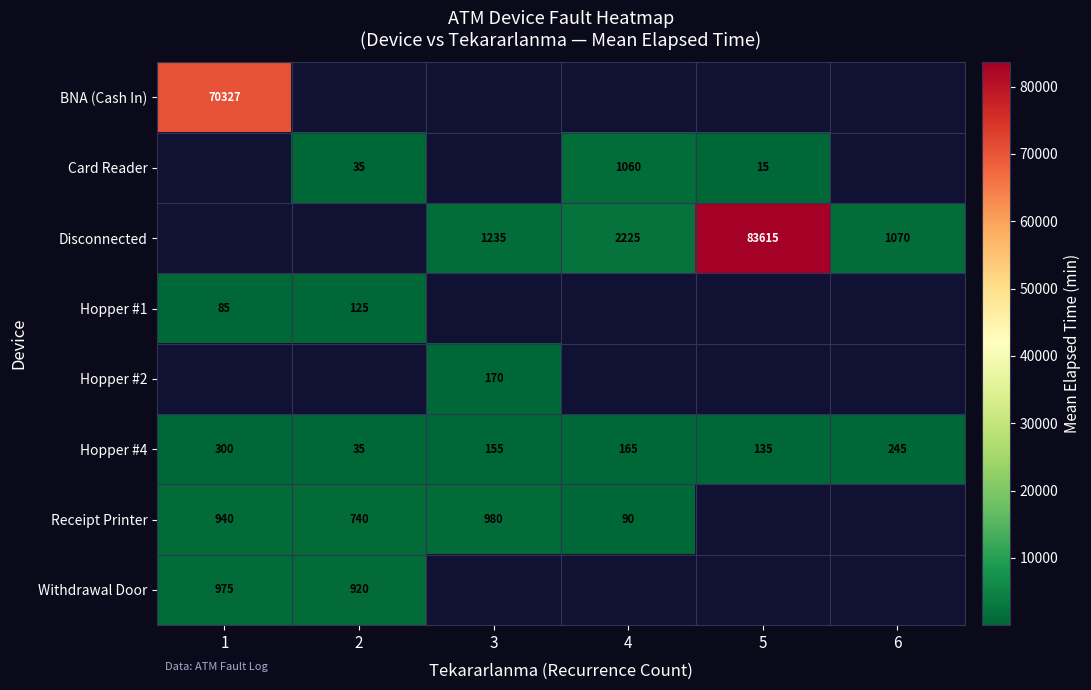

The value of Receipt Printer at 3 is 980. True or false?

True